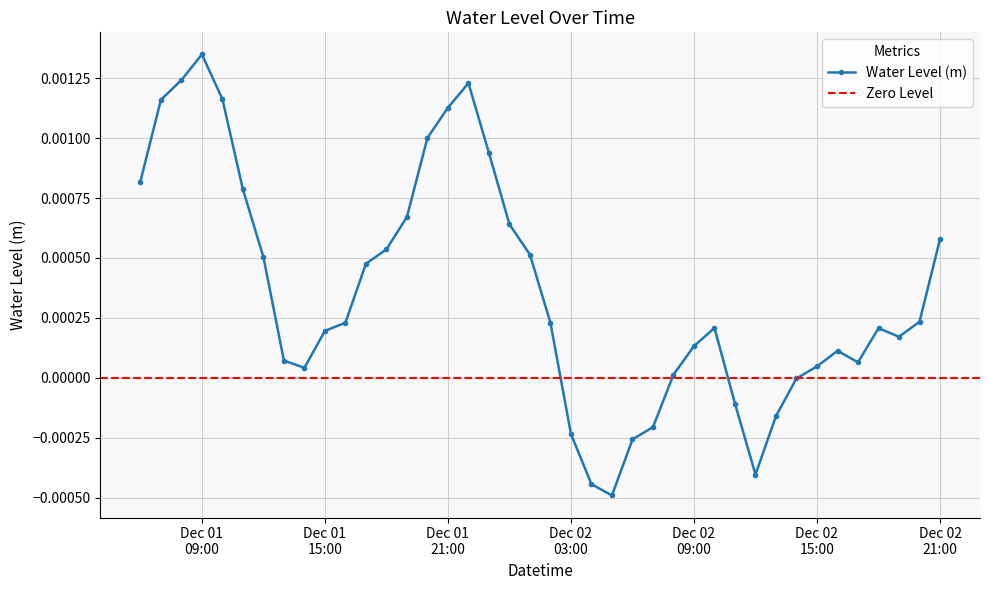

Between 2023-12-01 10:00 and 2023-12-02 07:00, which is larger?

2023-12-01 10:00